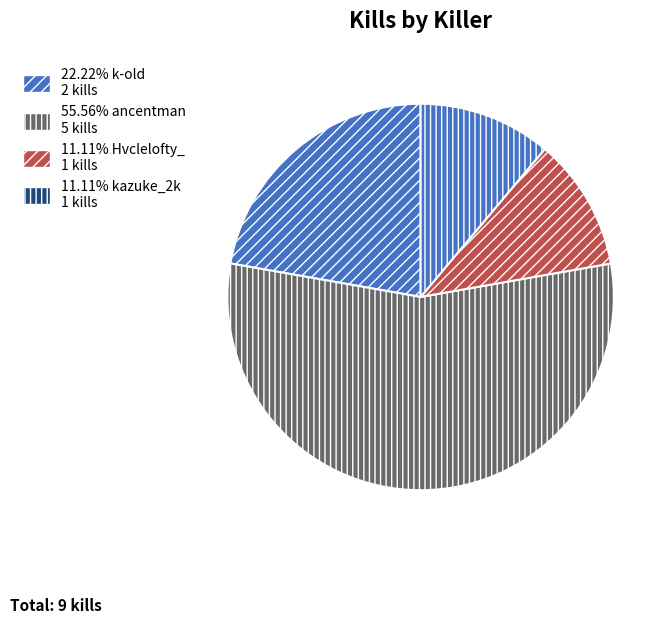

How many segments does this pie chart have?

4